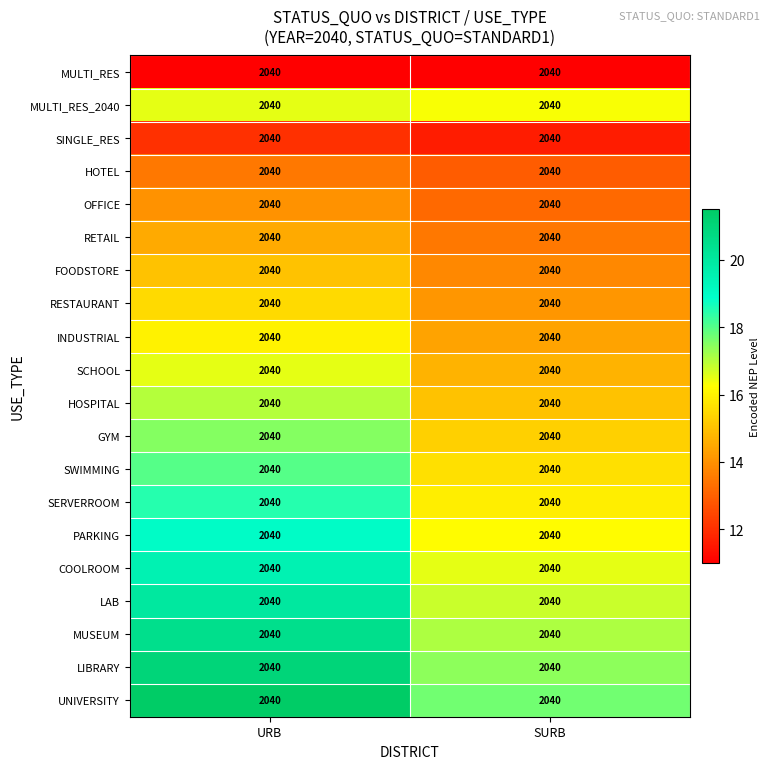

Between URB and SURB, which is larger?

URB